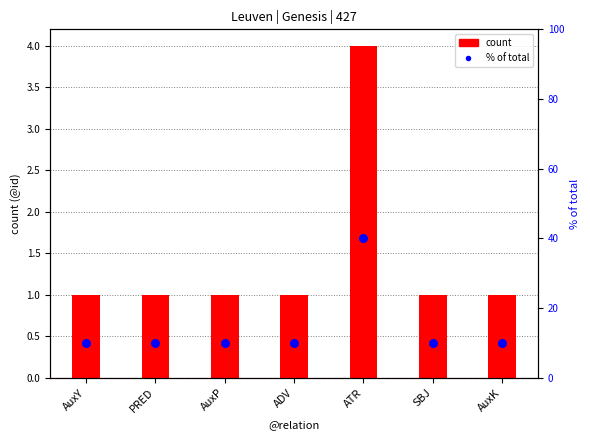

Which series has the largest Y range (max minus min)?

% of total